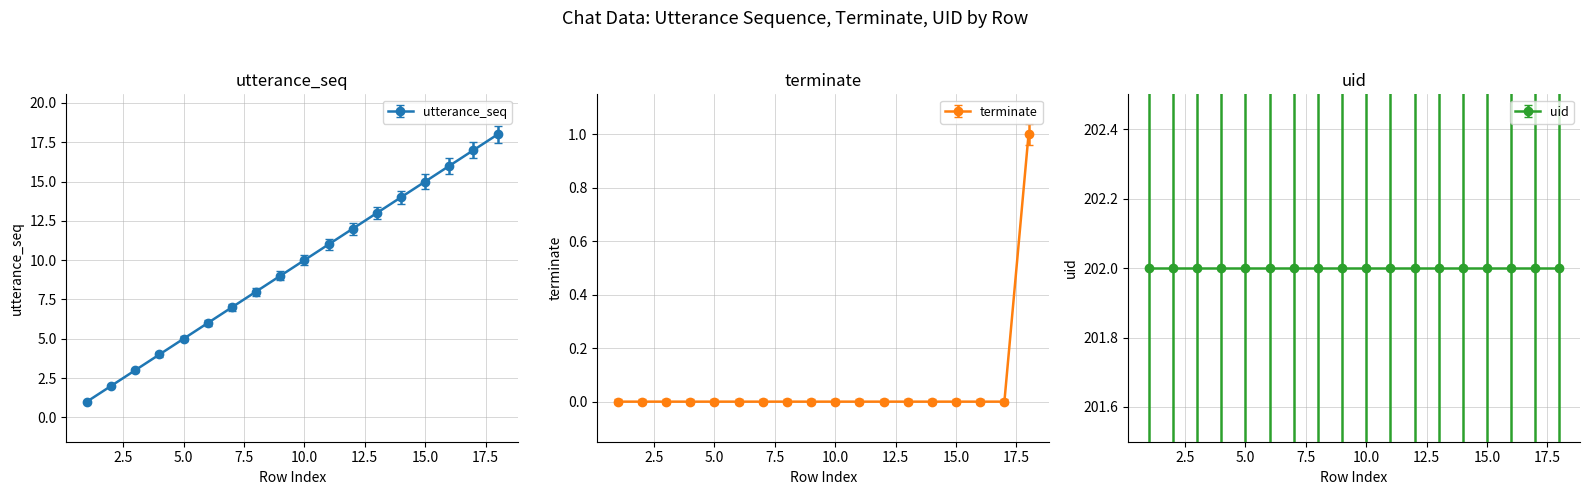

True or false: utterance_seq has more than 1 interior local peaks.

False